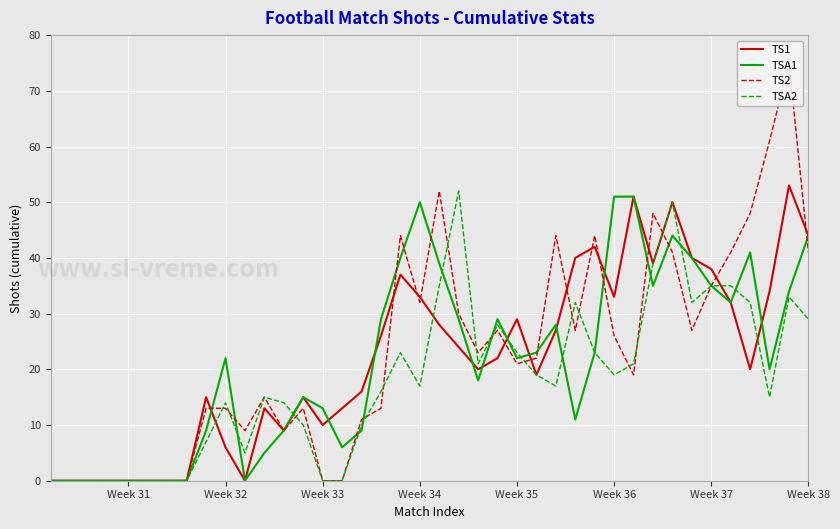

Reading left to right, transcribe all the data shown in this chart.

TS1: 0	0	0	0	0	0	0	0	15	6	0	13	9	15	10	13	16	26	37	33	28	24	20	22	29	19	27	40	42	33	51	39	50	40	38	32	20	34	53	44
TSA1: 0	0	0	0	0	0	0	0	9	22	0	5	9	15	13	6	9	29	40	50	39	29	18	29	22	23	28	11	23	51	51	35	44	40	35	32	41	20	34	44
TS2: 0	0	0	0	0	0	0	0	13	13	9	15	9	13	0	0	11	13	44	32	52	30	23	27	21	22	44	27	44	26	19	48	41	27	35	41	48	61	75	41
TSA2: 0	0	0	0	0	0	0	0	7	14	5	15	14	10	0	0	10	16	23	17	35	52	21	28	23	19	17	32	23	19	21	39	50	32	35	35	32	15	33	29